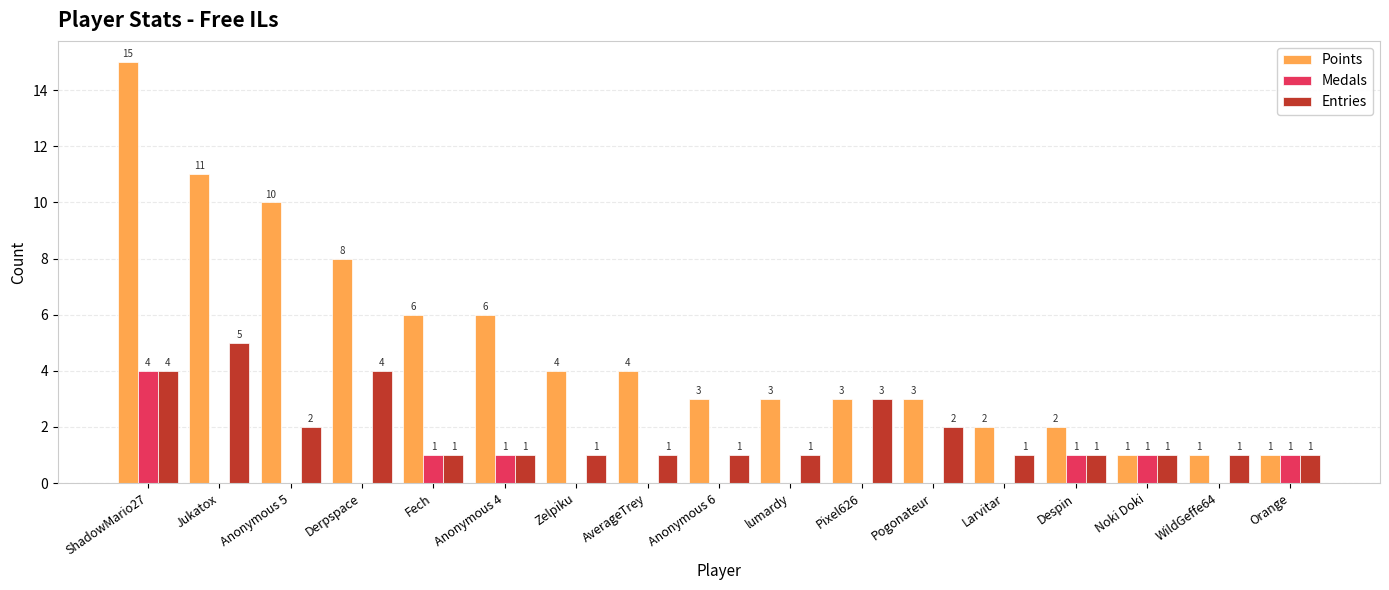

Which series changed the most between lumardy and Pogonateur?

Entries